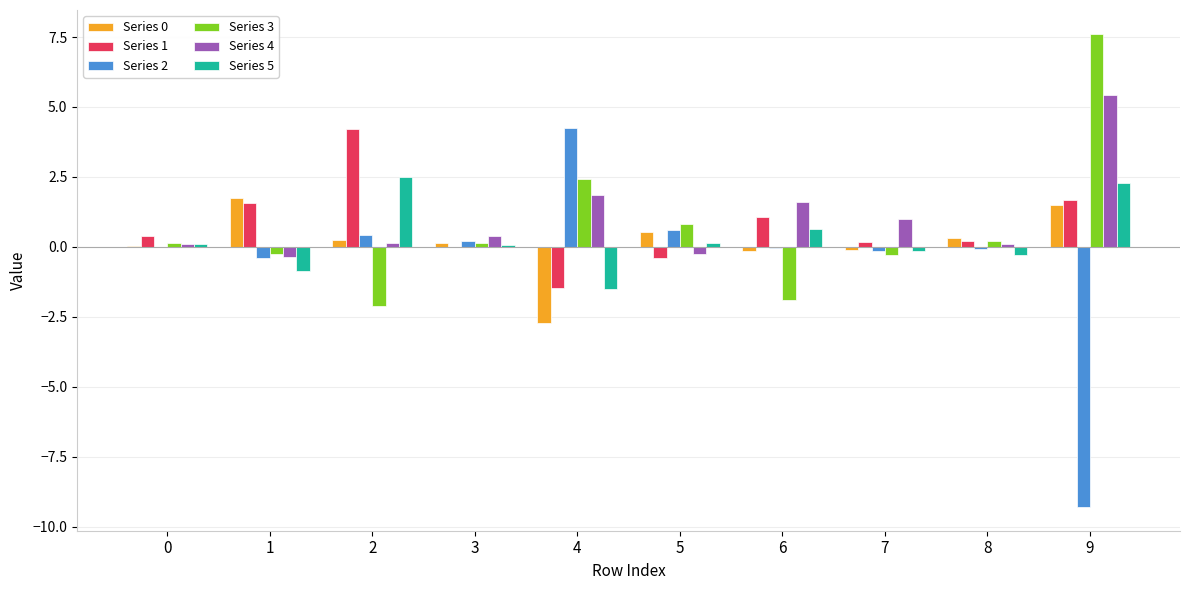

Is the value of Series 4 at 8 greater than the value of Series 1 at 5?

Yes